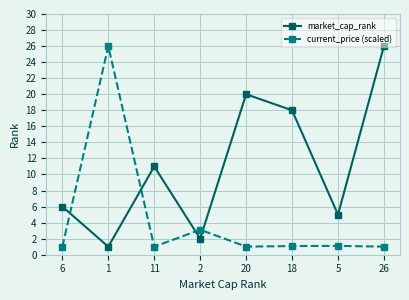

How many times do market_cap_rank and current_price (scaled) cross each other?

4